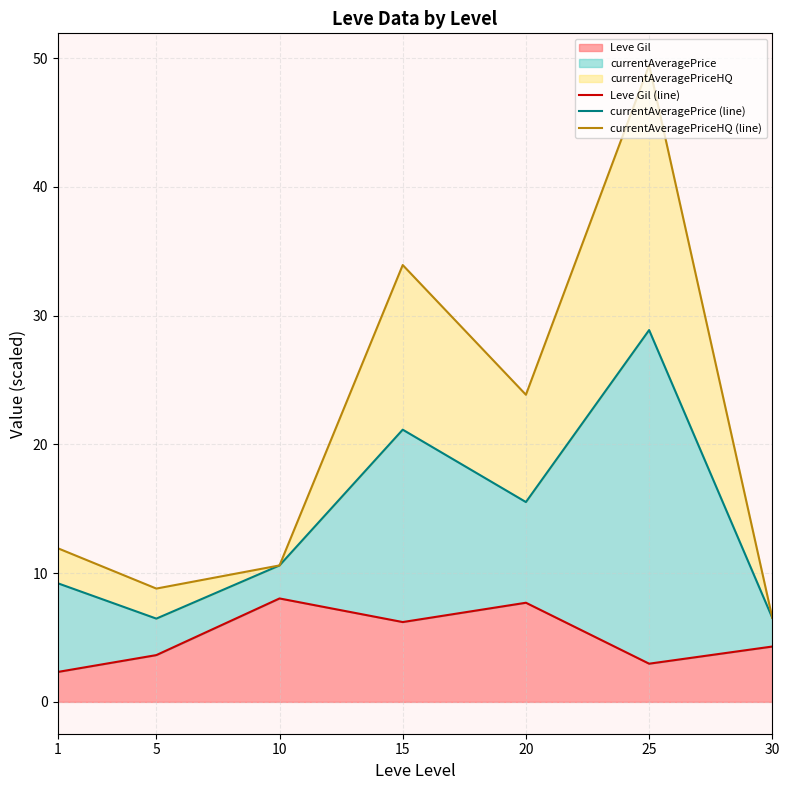

Reading left to right, extract all data points from this chart.

Leve Gil (line): 2.3	3.6	8.0	6.2	7.7	3.0	4.3
currentAveragePrice (line): 9.2	6.5	10.6	21.1	15.5	28.9	6.5
currentAveragePriceHQ (line): 11.9	8.8	10.6	33.9	23.9	49.5	6.5